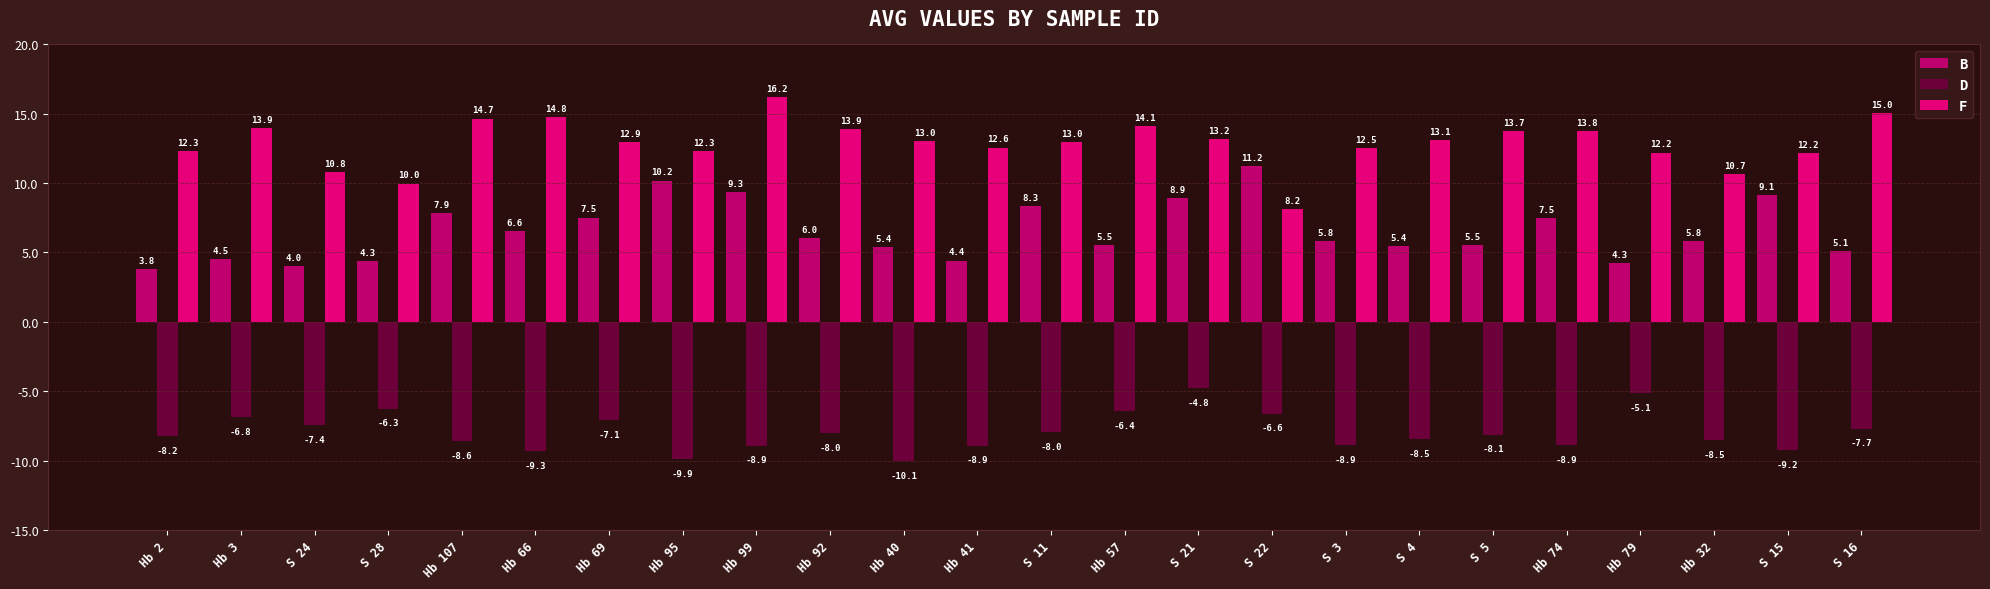

What is the difference between the maximum and minimum values in the B series?

7.4